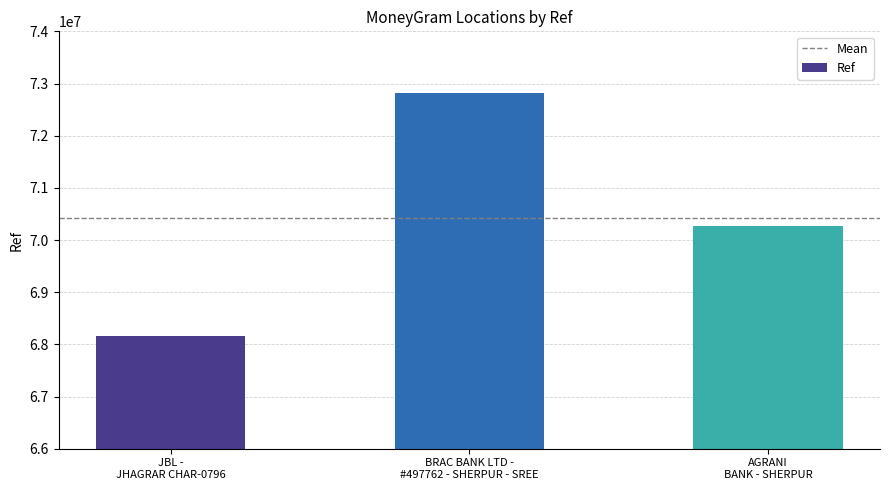

What is the difference between the maximum and minimum values?

4645541